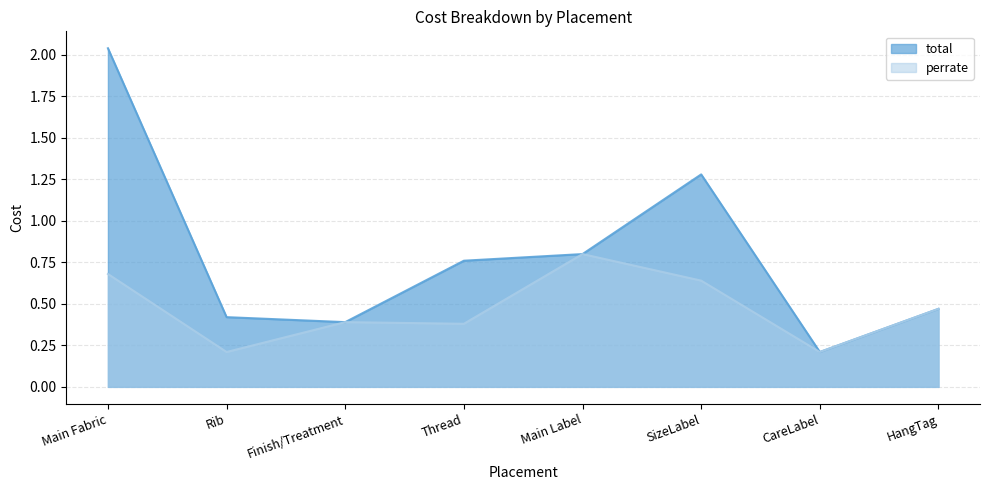

What are all the series names shown in the legend?

total, perrate